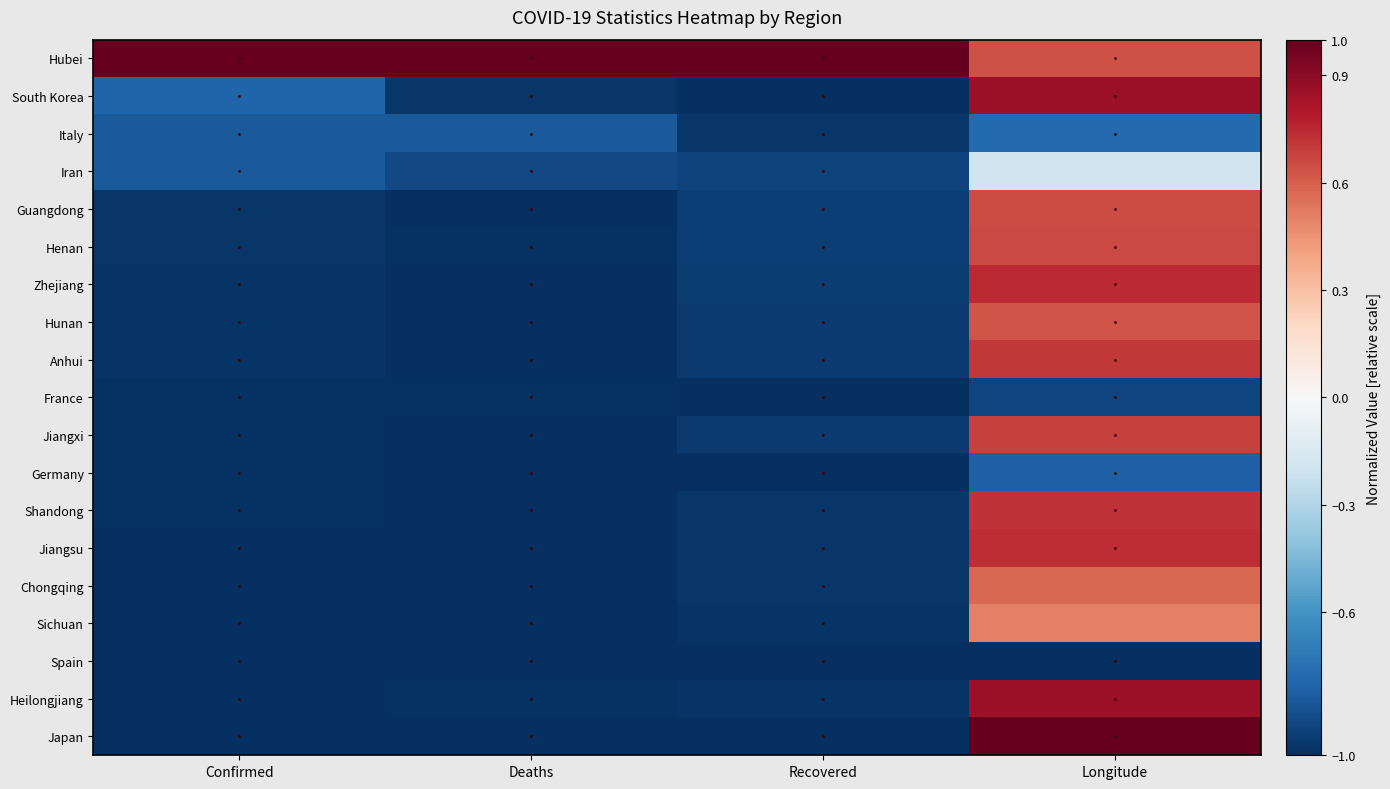

Reading left to right, transcribe all the data shown in this chart.

Hubei: Confirmed=1.0	Deaths=1.0	Recovered=1.0	Longitude=0.6
South Korea: Confirmed=-0.8	Deaths=-1.0	Recovered=-1.0	Longitude=0.9
Italy: Confirmed=-0.8	Deaths=-0.8	Recovered=-1.0	Longitude=-0.8
Iran: Confirmed=-0.8	Deaths=-0.9	Recovered=-0.9	Longitude=-0.2
Guangdong: Confirmed=-1.0	Deaths=-1.0	Recovered=-0.9	Longitude=0.7
Henan: Confirmed=-1.0	Deaths=-1.0	Recovered=-0.9	Longitude=0.7
Zhejiang: Confirmed=-1.0	Deaths=-1.0	Recovered=-0.9	Longitude=0.7
Hunan: Confirmed=-1.0	Deaths=-1.0	Recovered=-1.0	Longitude=0.6
Anhui: Confirmed=-1.0	Deaths=-1.0	Recovered=-1.0	Longitude=0.7
France: Confirmed=-1.0	Deaths=-1.0	Recovered=-1.0	Longitude=-0.9
Jiangxi: Confirmed=-1.0	Deaths=-1.0	Recovered=-1.0	Longitude=0.7
Germany: Confirmed=-1.0	Deaths=-1.0	Recovered=-1.0	Longitude=-0.8
Shandong: Confirmed=-1.0	Deaths=-1.0	Recovered=-1.0	Longitude=0.7
Jiangsu: Confirmed=-1.0	Deaths=-1.0	Recovered=-1.0	Longitude=0.7
Chongqing: Confirmed=-1.0	Deaths=-1.0	Recovered=-1.0	Longitude=0.6
Sichuan: Confirmed=-1.0	Deaths=-1.0	Recovered=-1.0	Longitude=0.5
Spain: Confirmed=-1.0	Deaths=-1.0	Recovered=-1.0	Longitude=-1.0
Heilongjiang: Confirmed=-1.0	Deaths=-1.0	Recovered=-1.0	Longitude=0.9
Japan: Confirmed=-1.0	Deaths=-1.0	Recovered=-1.0	Longitude=1.0